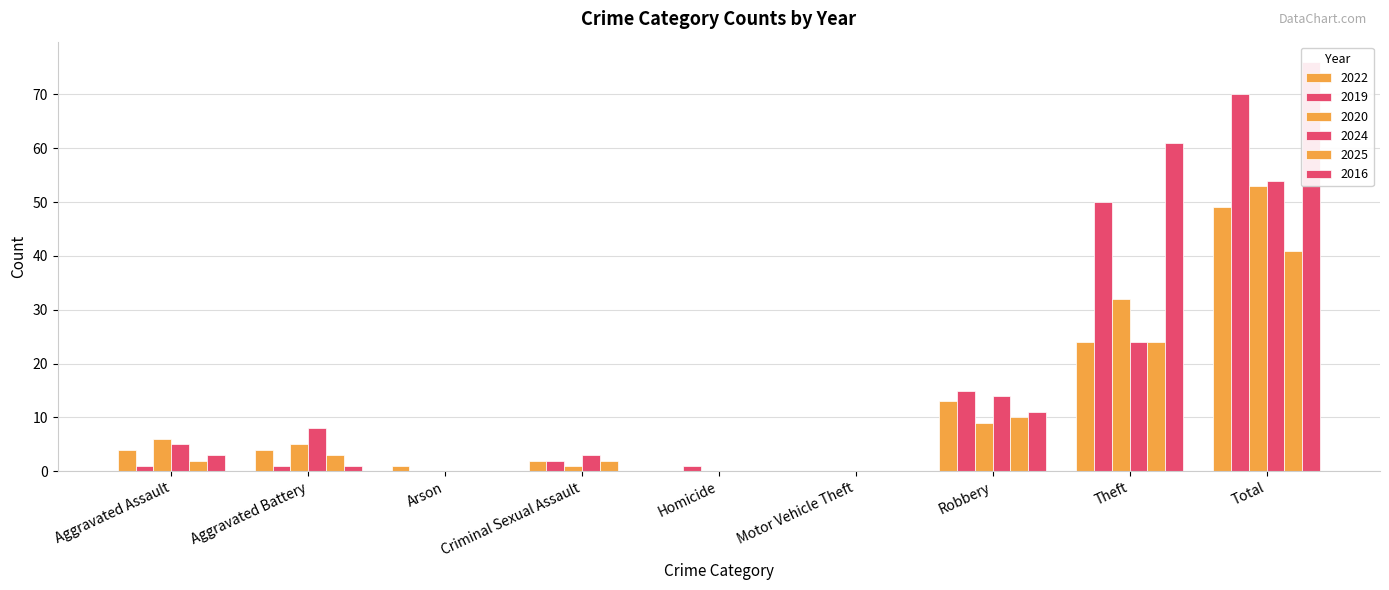

Is the value of 2025 at Criminal Sexual Assault greater than the value of 2019 at Motor Vehicle Theft?

Yes